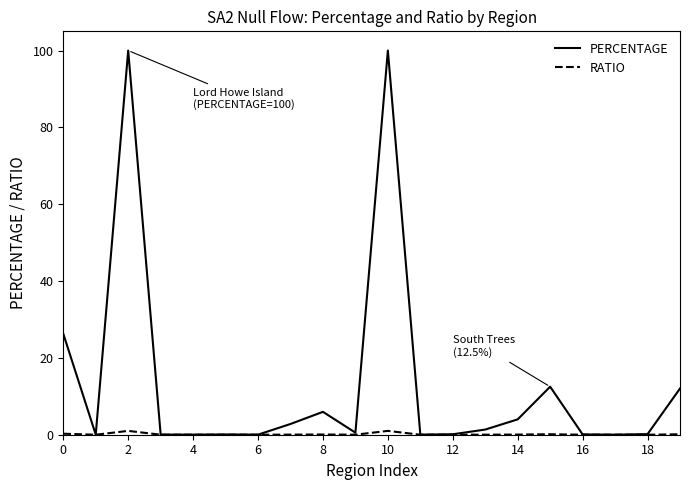

Which series has the largest total across all categories?

PERCENTAGE